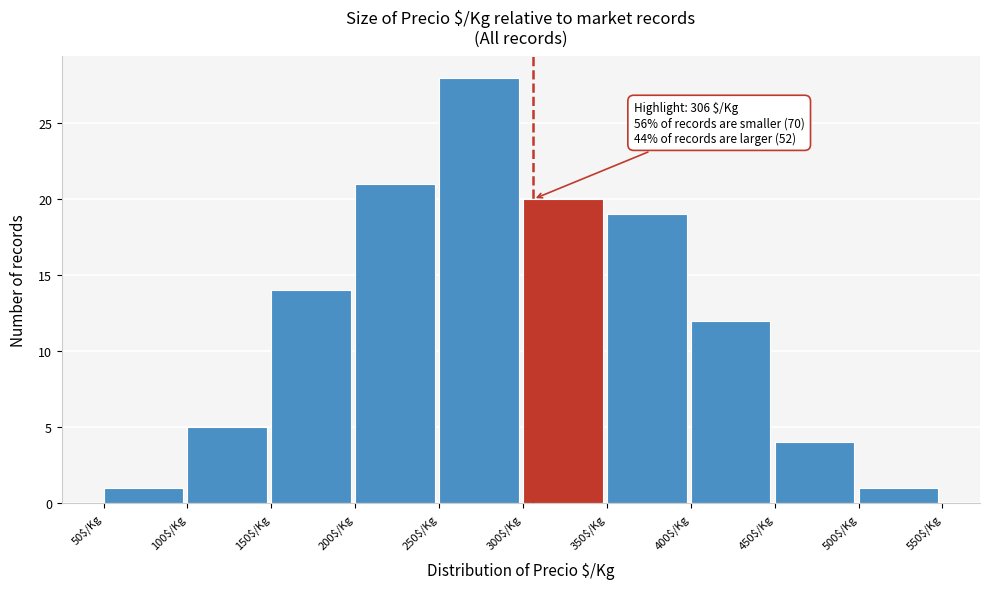

Which range on the x-axis has the tallest bar?

250 to 300